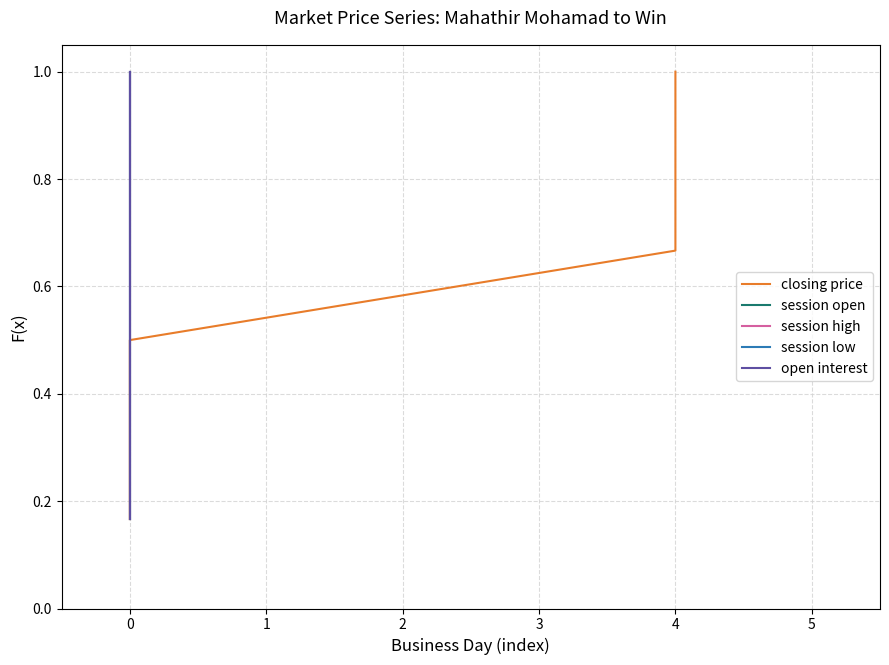

True or false: session open and session low intersect in this chart.

False